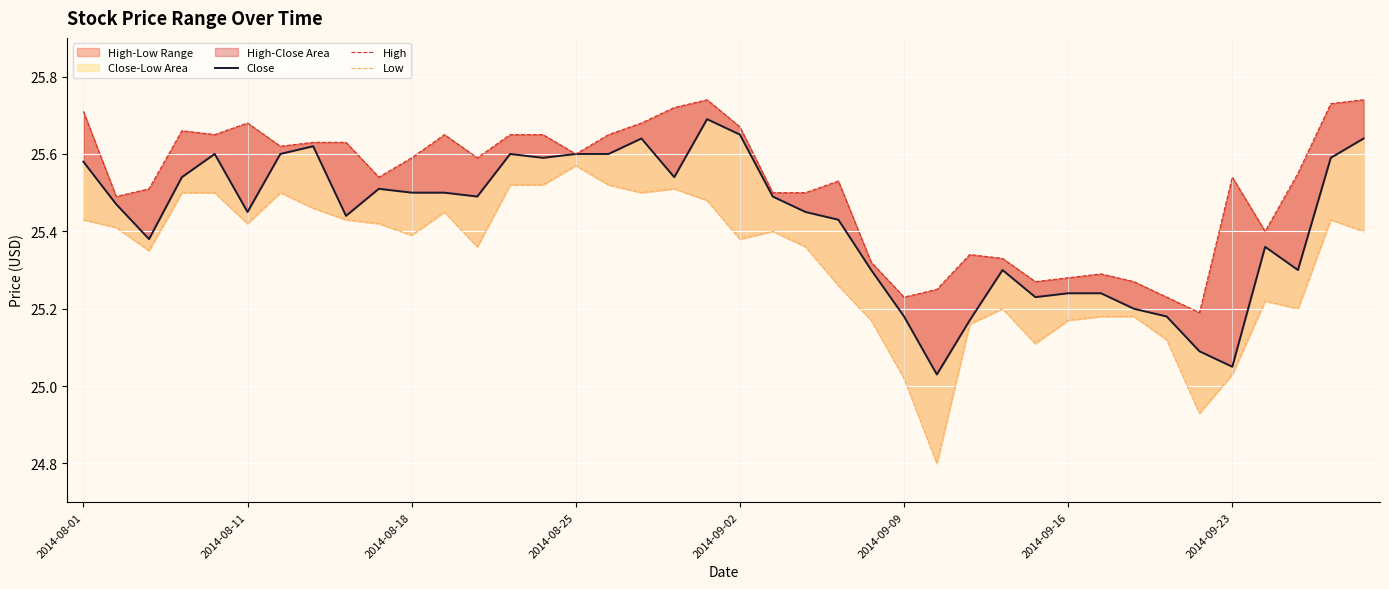

Count the number of categories in the chart.

40